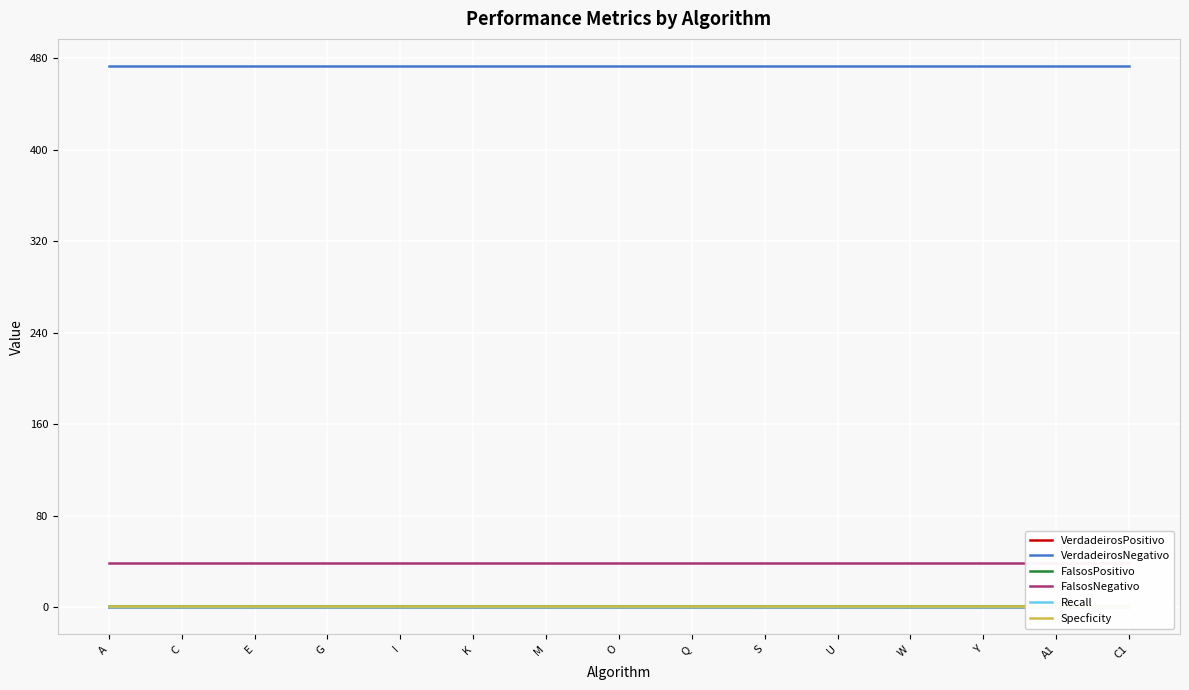

Is it true that VerdadeirosNegativo equals 723.4 at A1?

False